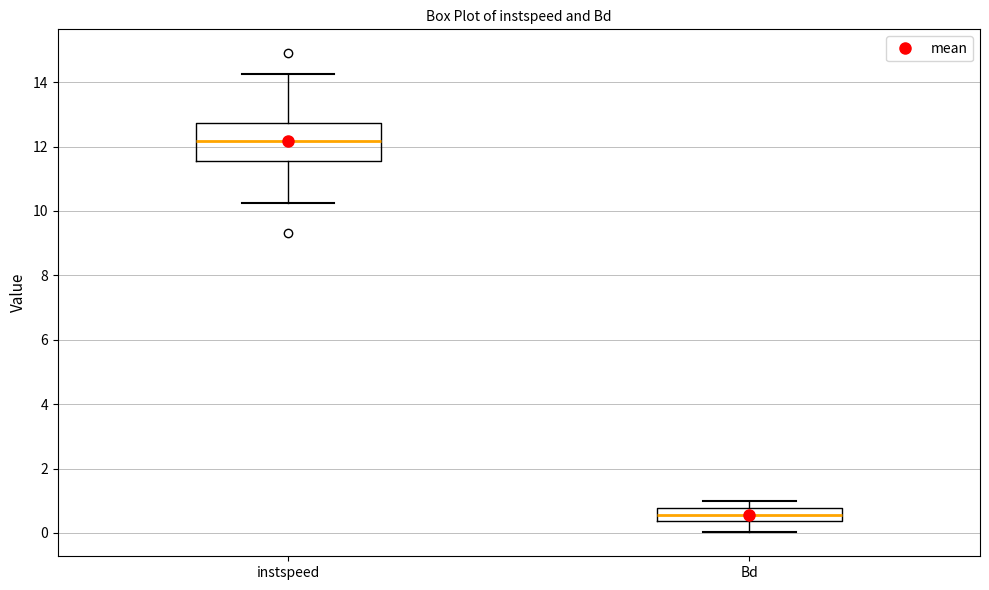

Reading left to right, transcribe this box plot: for each box, give where its median line is, the range the box spans, and where its two whiskers end, as read against the y-axis. The values are not printed on the chart, so give them approximately, as read against the axis.

instspeed: median 12.2, box 11.6 to 12.8, whiskers 10.2 to 14.2
Bd: median 0.6, box 0.4 to 0.8, whiskers 0.0 to 1.0